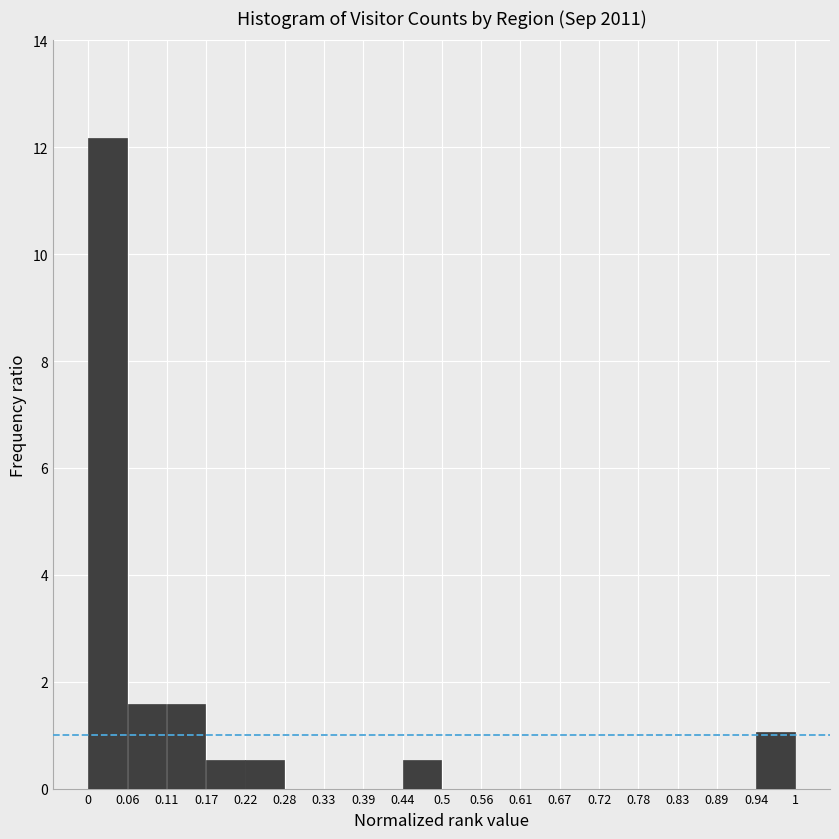

Reading left to right, list every bar in this chart as the range it spans on the x-axis followed by its height. The values are not printed on the chart, so give them approximately, as read against the axis.

0 to 0.06: 12.2
0.06 to 0.11: 1.6
0.11 to 0.17: 1.6
0.17 to 0.22: 0.6
0.22 to 0.28: 0.6
0.28 to 0.33: 0
0.33 to 0.39: 0
0.39 to 0.44: 0
0.44 to 0.5: 0.6
0.5 to 0.56: 0
0.56 to 0.61: 0
0.61 to 0.67: 0
0.67 to 0.72: 0
0.72 to 0.78: 0
0.78 to 0.83: 0
0.83 to 0.89: 0
0.89 to 0.94: 0
0.94 to 1: 1.0